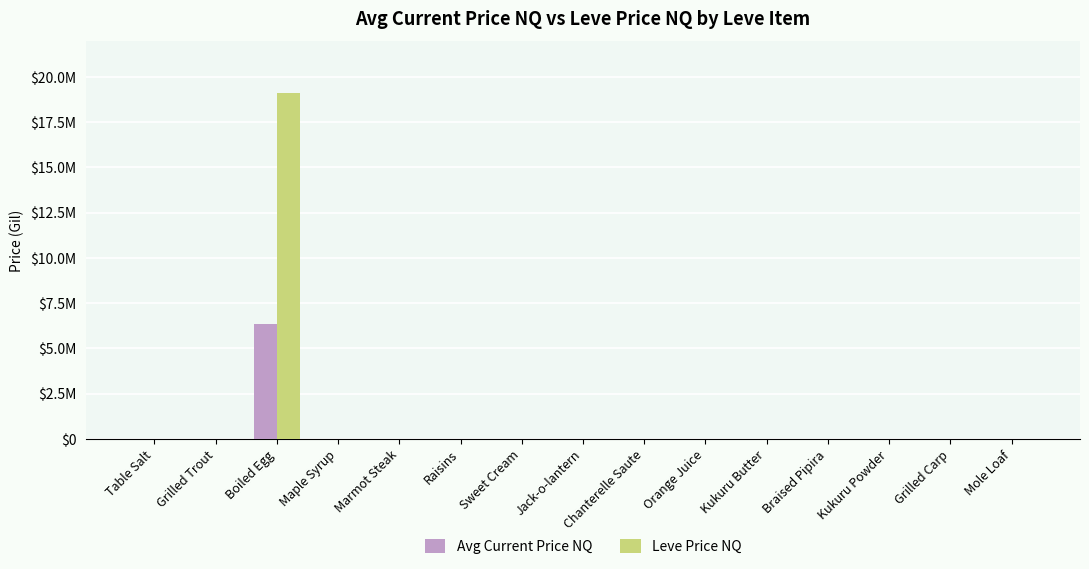

Is it true that Leve Price NQ equals 19099252.5 at Boiled Egg?

True